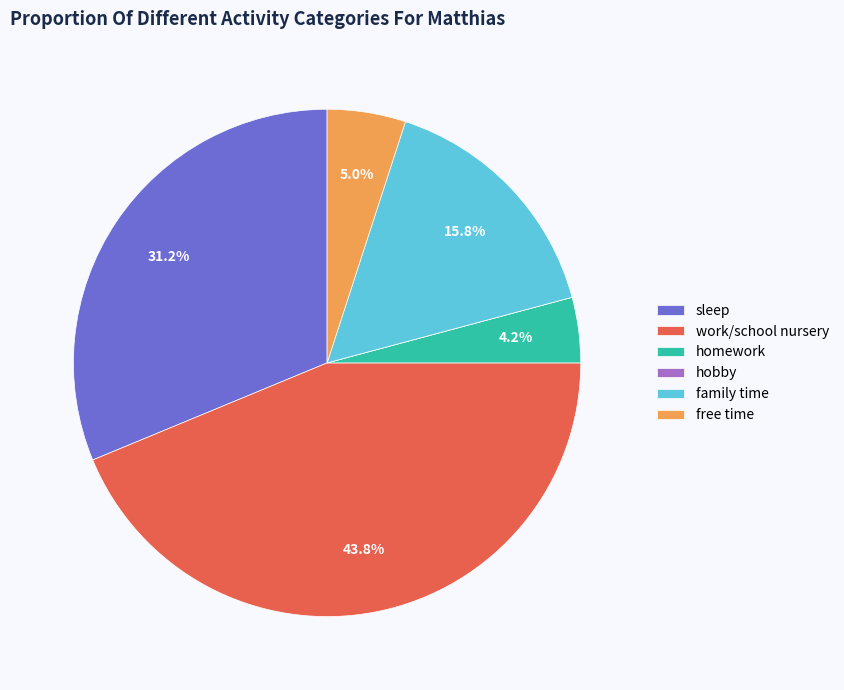

Do free time and family time together represent more than half of the pie?

No